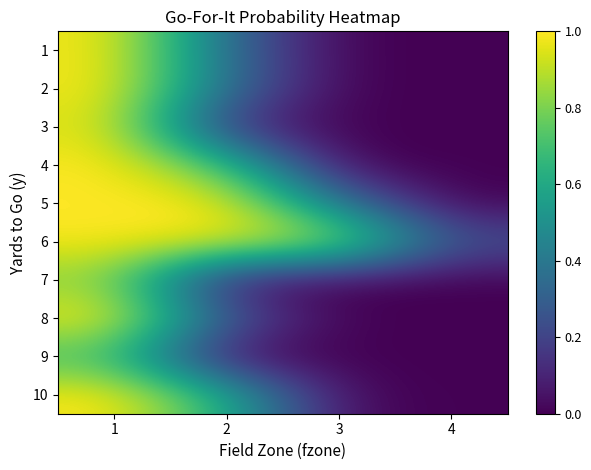

Which category has the highest value across all series?

1